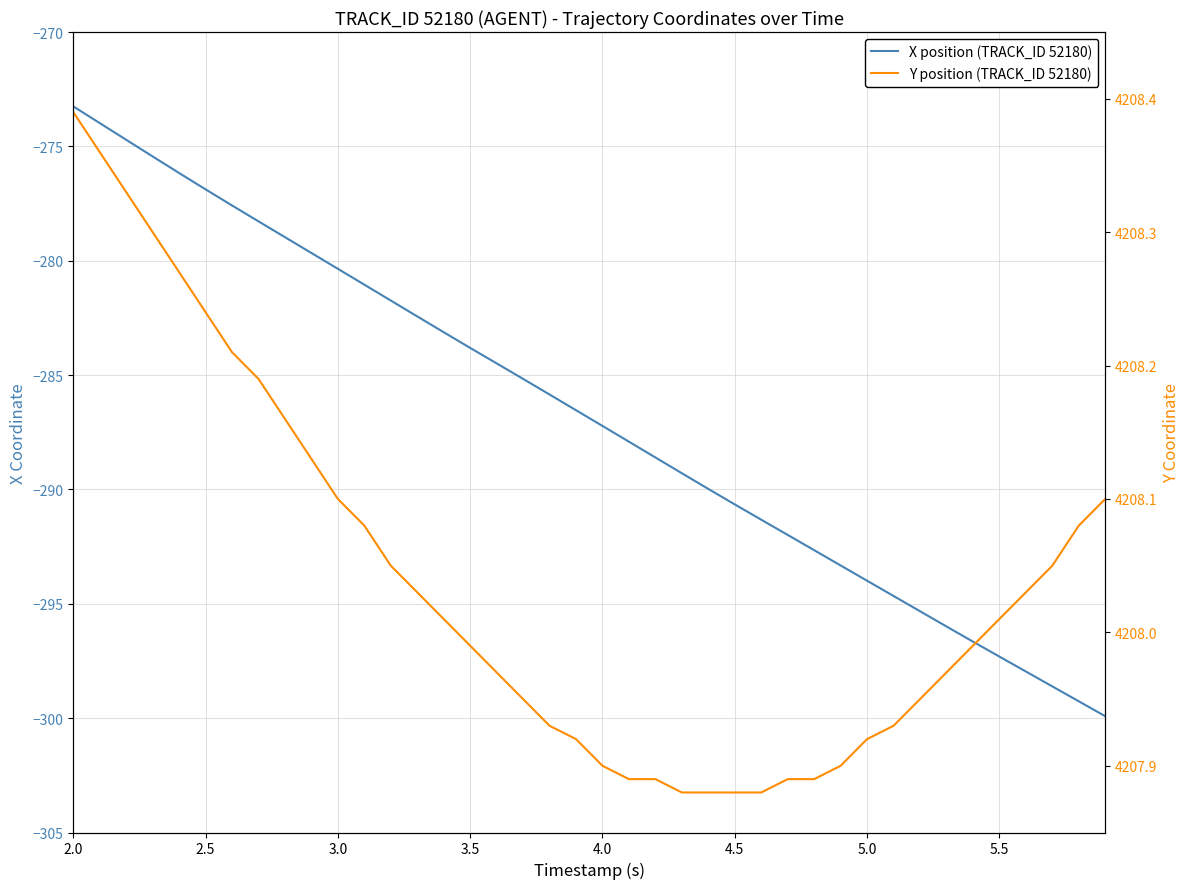

True or false: Y position (TRACK_ID 52180) has more than 1 interior local peaks.

False